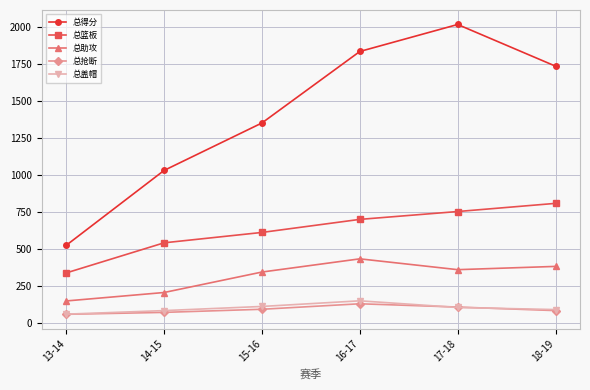

Is this an area chart (filled region under the line)?

No